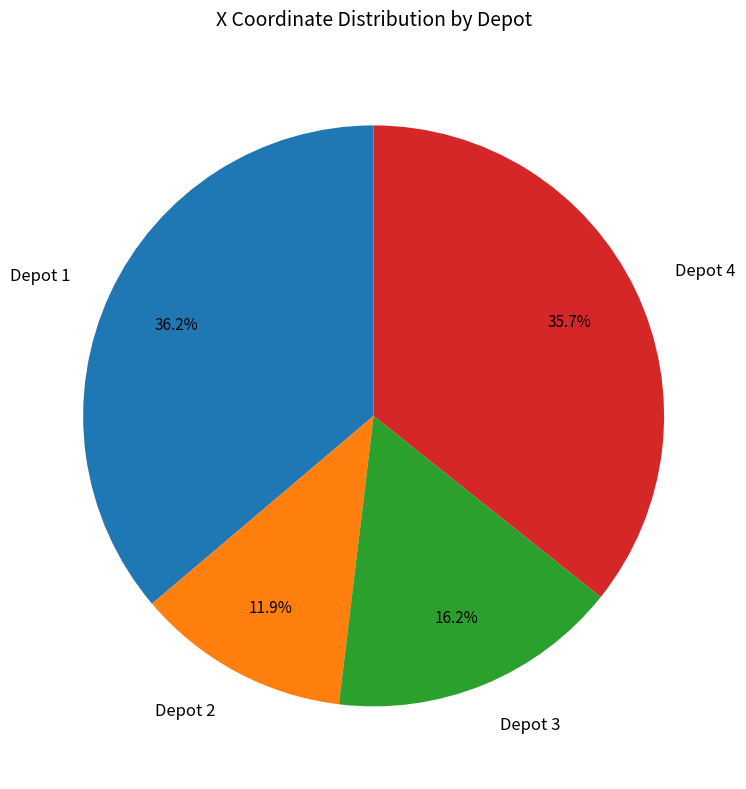

True or false: Depot 3 accounts for 16% of the total.

True